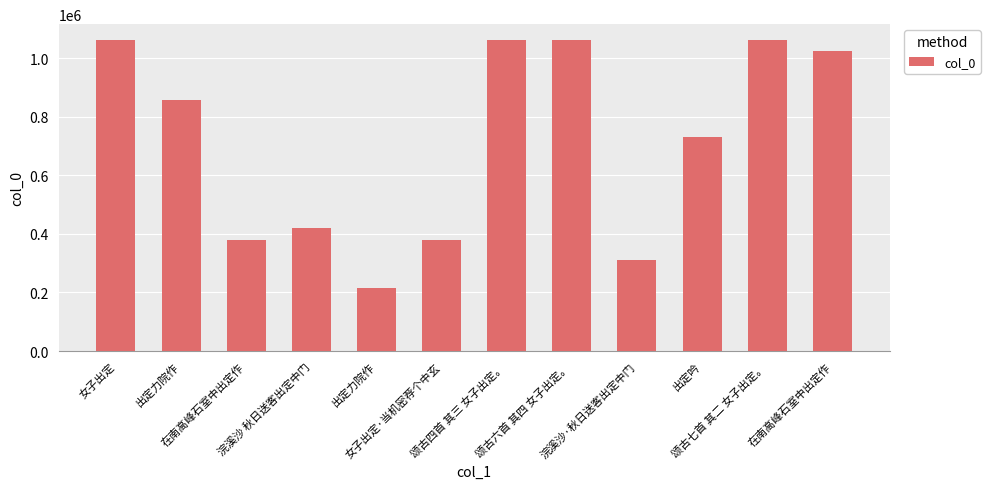

What is the value of the 5th bar from the left?

858101